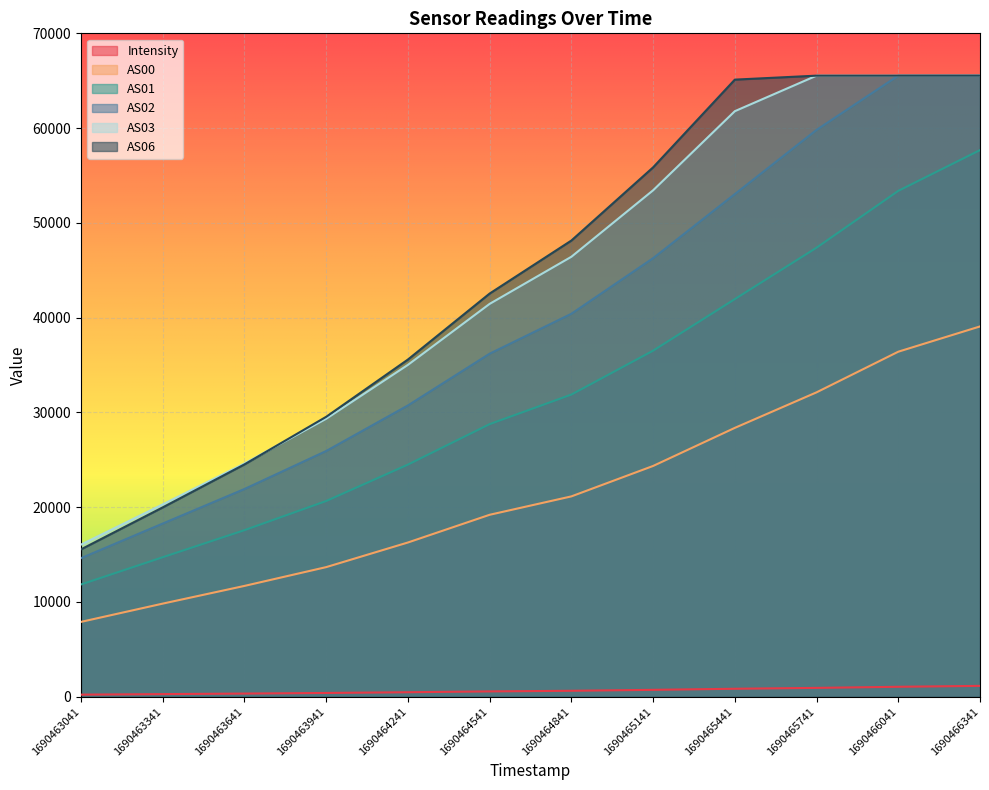

Reading left to right, list all the values displayed in this chart.

Intensity: 1690463041=219.8	1690463341=275.2	1690463641=333.0	1690463941=396.3	1690464241=474.0	1690464541=560.6	1690464841=626.1	1690465141=725.8	1690465441=840.7	1690465741=932.9	1690466041=1049.0	1690466341=1144.8
AS00: 1690463041=7898.0	1690463341=9825.0	1690463641=11693.0	1690463941=13676.0	1690464241=16274.0	1690464541=19198.0	1690464841=21139.0	1690465141=24350.0	1690465441=28368.0	1690465741=32118.0	1690466041=36406.0	1690466341=39072.0
AS01: 1690463041=11848.0	1690463341=14721.0	1690463641=17577.0	1690463941=20654.0	1690464241=24494.0	1690464541=28765.0	1690464841=31883.0	1690465141=36517.0	1690465441=41958.0	1690465741=47383.0	1690466041=53378.0	1690466341=57679.0
AS02: 1690463041=14622.0	1690463341=18276.0	1690463641=21919.0	1690463941=25929.0	1690464241=30738.0	1690464541=36198.0	1690464841=40410.0	1690465141=46276.0	1690465441=53037.0	1690465741=59812.0	1690466041=65535.0	1690466341=65535.0
AS03: 1690463041=16052.0	1690463341=20298.0	1690463641=24615.0	1690463941=29330.0	1690464241=35017.0	1690464541=41454.0	1690464841=46423.0	1690465141=53437.0	1690465441=61785.0	1690465741=65535.0	1690466041=65535.0	1690466341=65535.0
AS06: 1690463041=15551.0	1690463341=19980.0	1690463641=24516.0	1690463941=29538.0	1690464241=35581.0	1690464541=42543.0	1690464841=48136.0	1690465141=55857.0	1690465441=65115.0	1690465741=65535.0	1690466041=65535.0	1690466341=65535.0